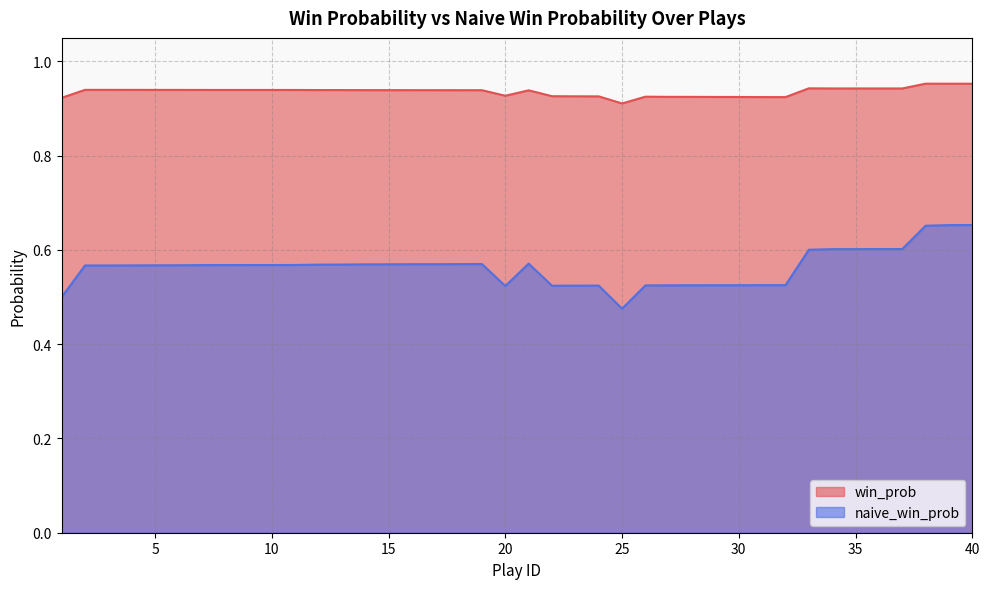

Which category has the highest value in the win_prob series?

38